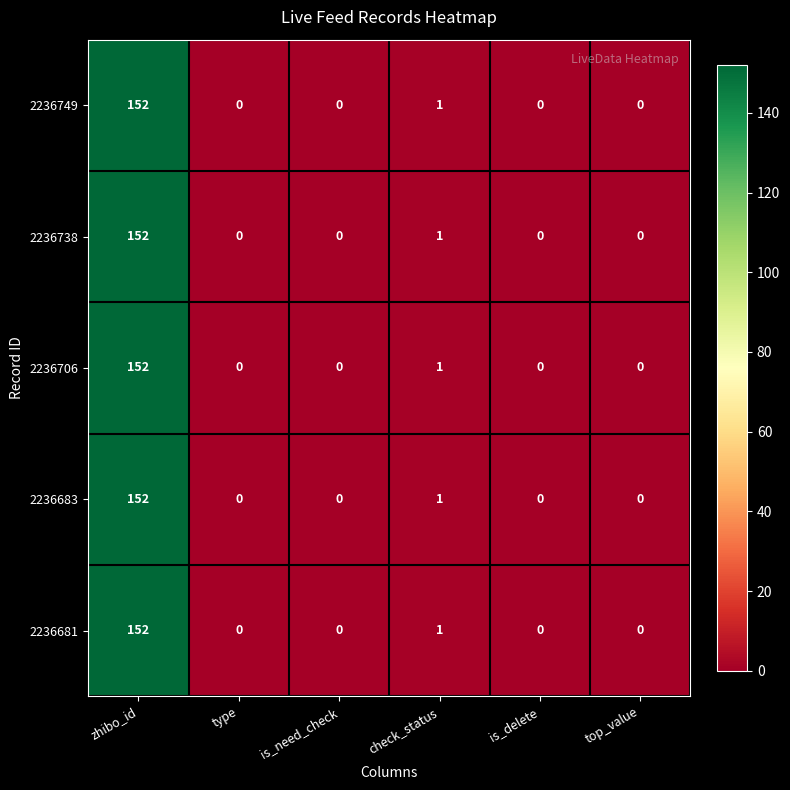

What is the sum of all 2236738 values?

153